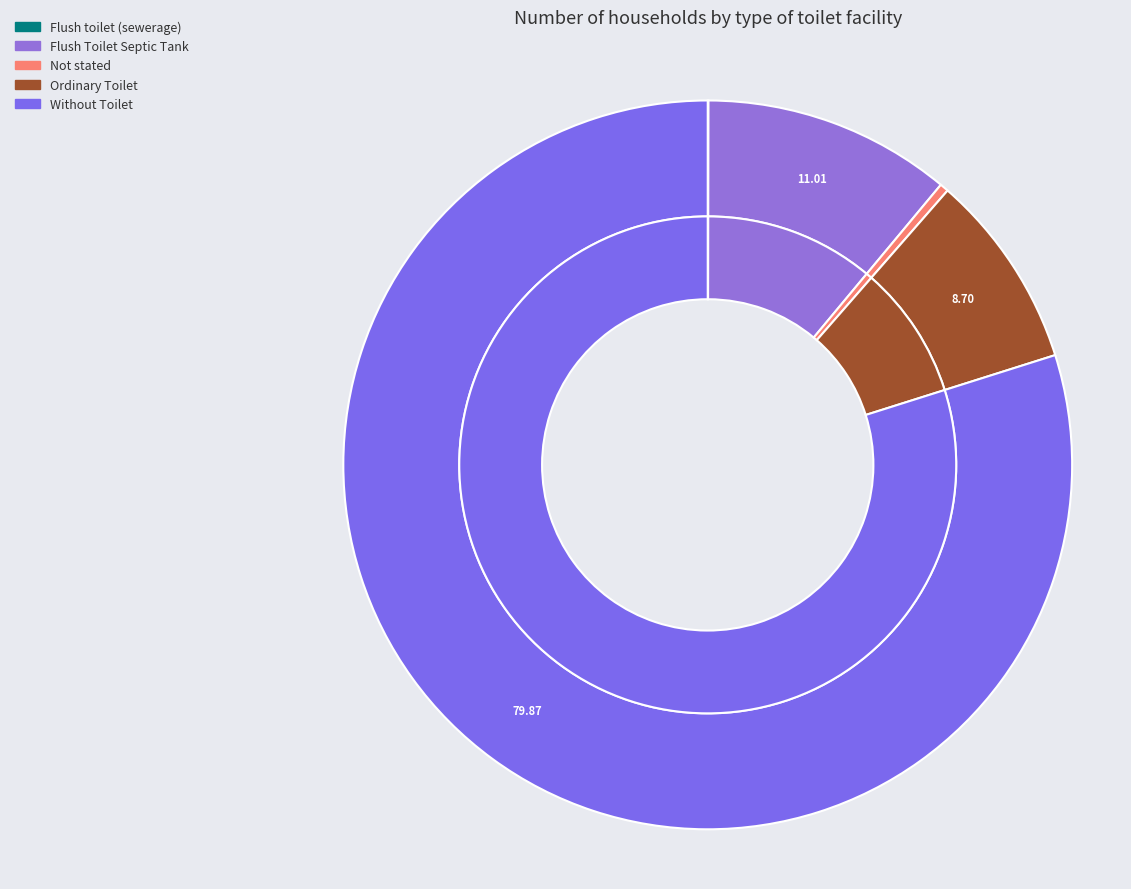

To the nearest percent, what percentage of the pie is Flush Toilet Septic Tank?

11%